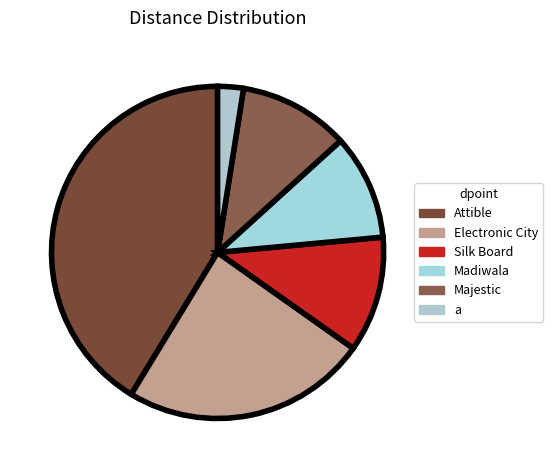

To the nearest percent, what is the average slice percentage?

17%